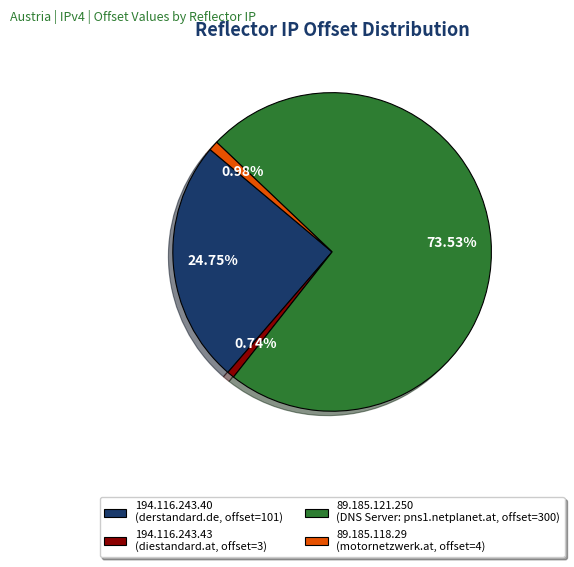

Which category accounts for the majority?

89.185.121.250